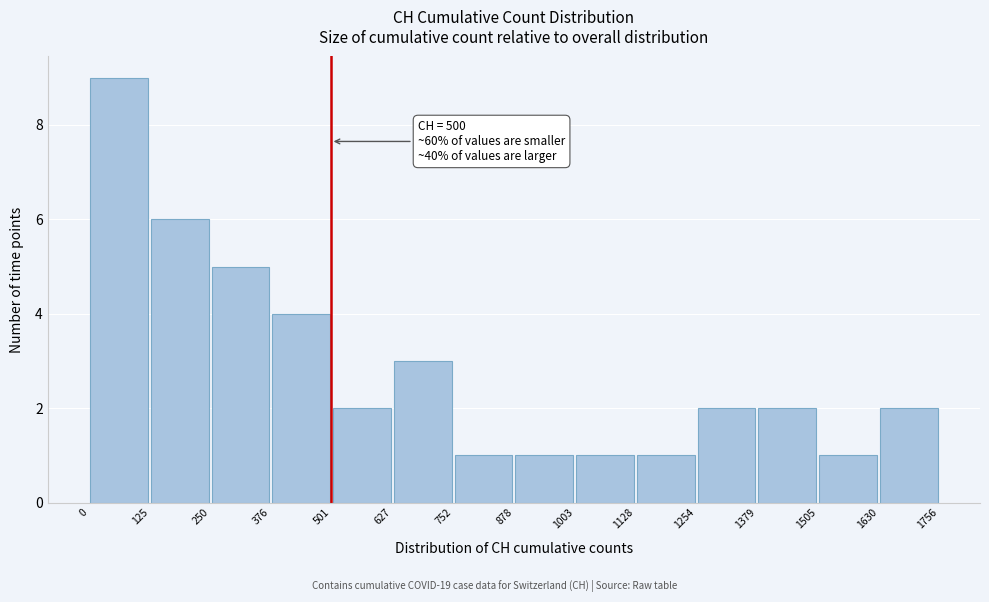

Over which range of the x-axis is the bar tallest?

0 to 125